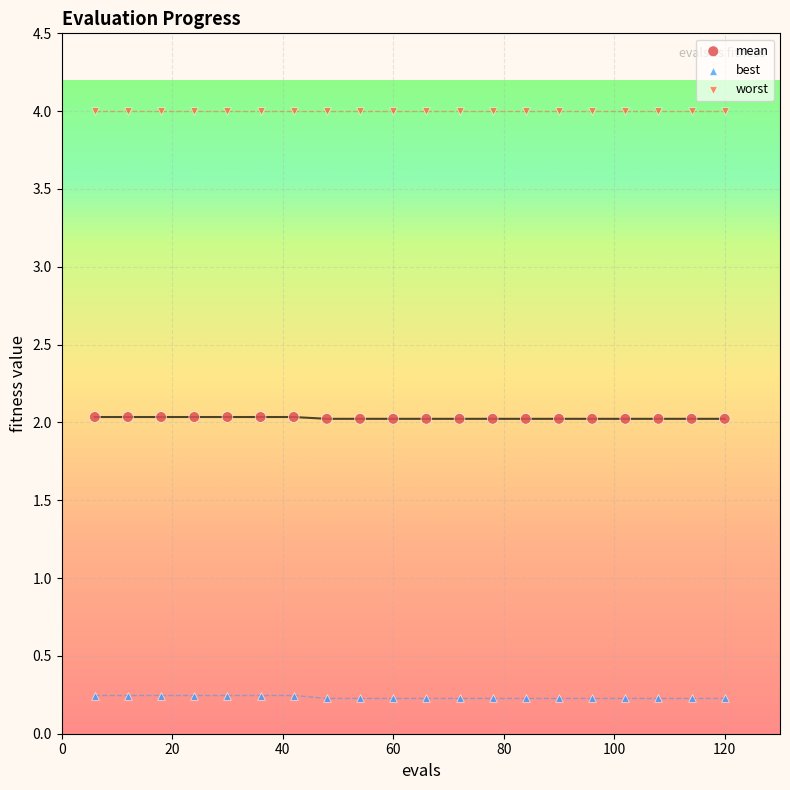

Which series reaches the minimum Y coordinate?

best